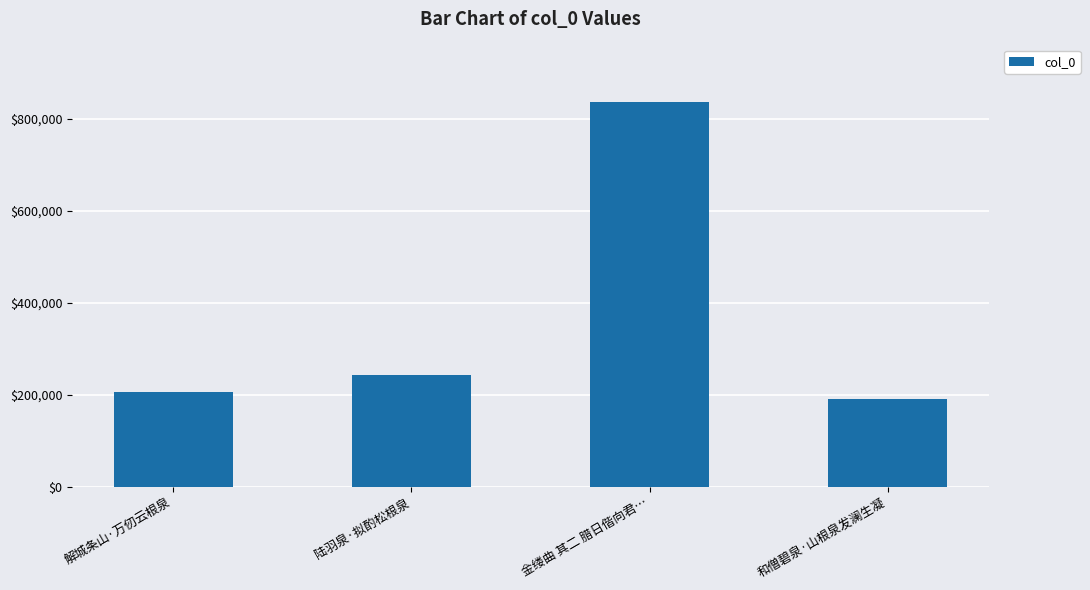

Does the chart contain stacked bars?

No